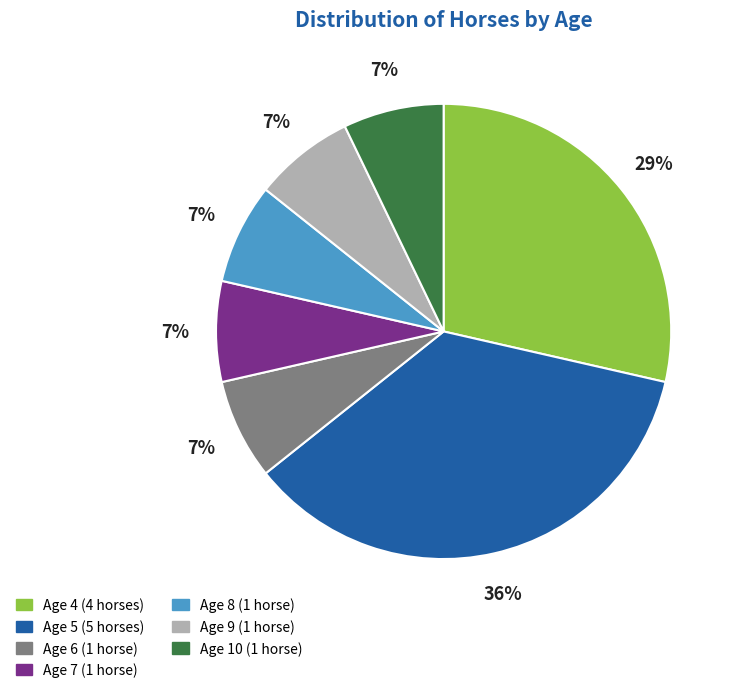

How many segments does this pie chart have?

7